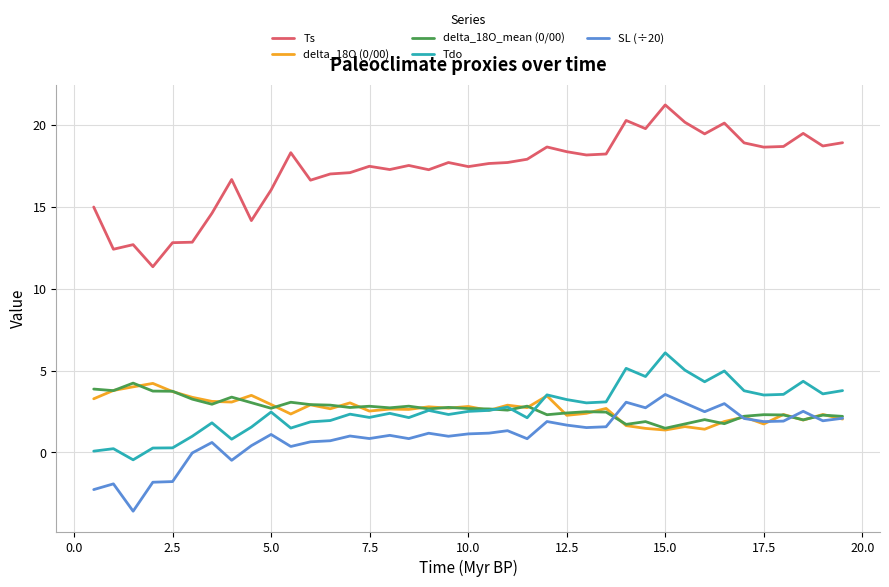

What is the average value of the Ts series?

17.3